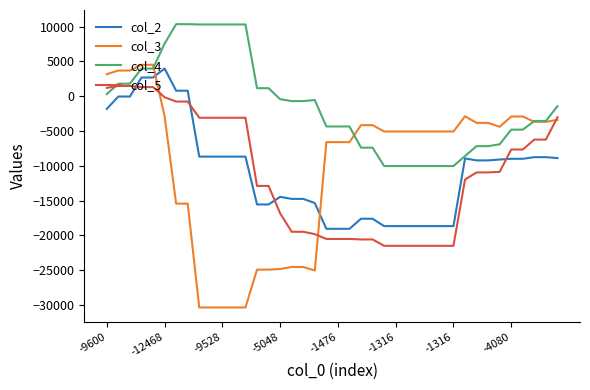

Which series has the largest total across all categories?

col_4